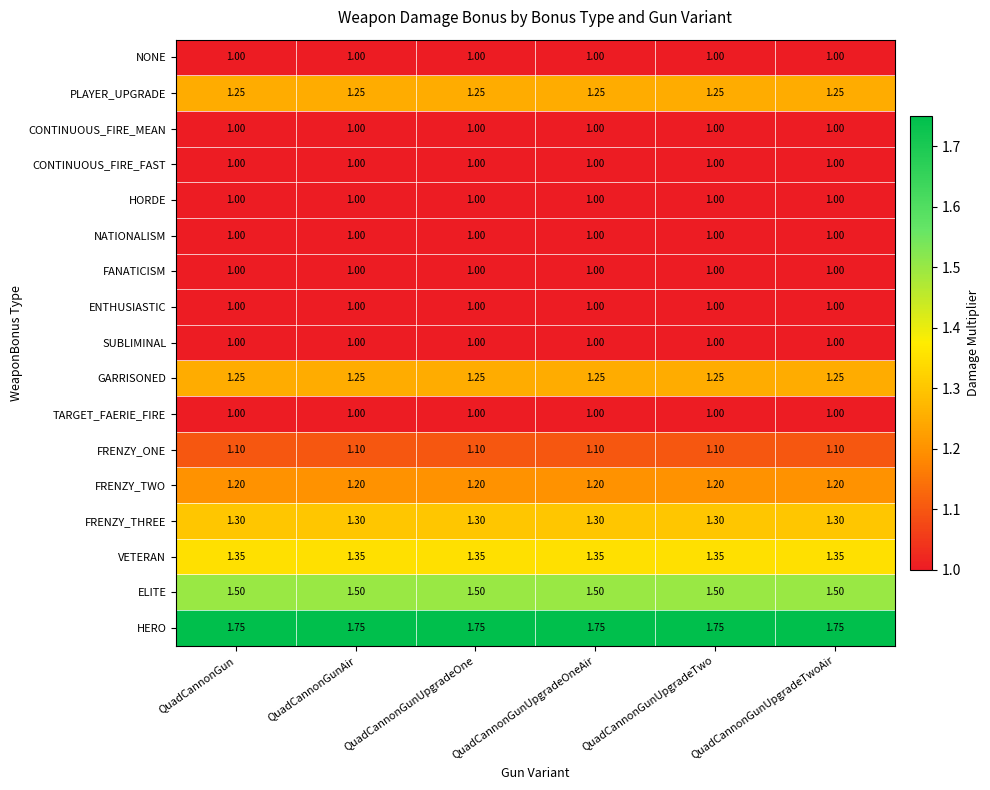

At how many categories does at least one series exceed 1?

6